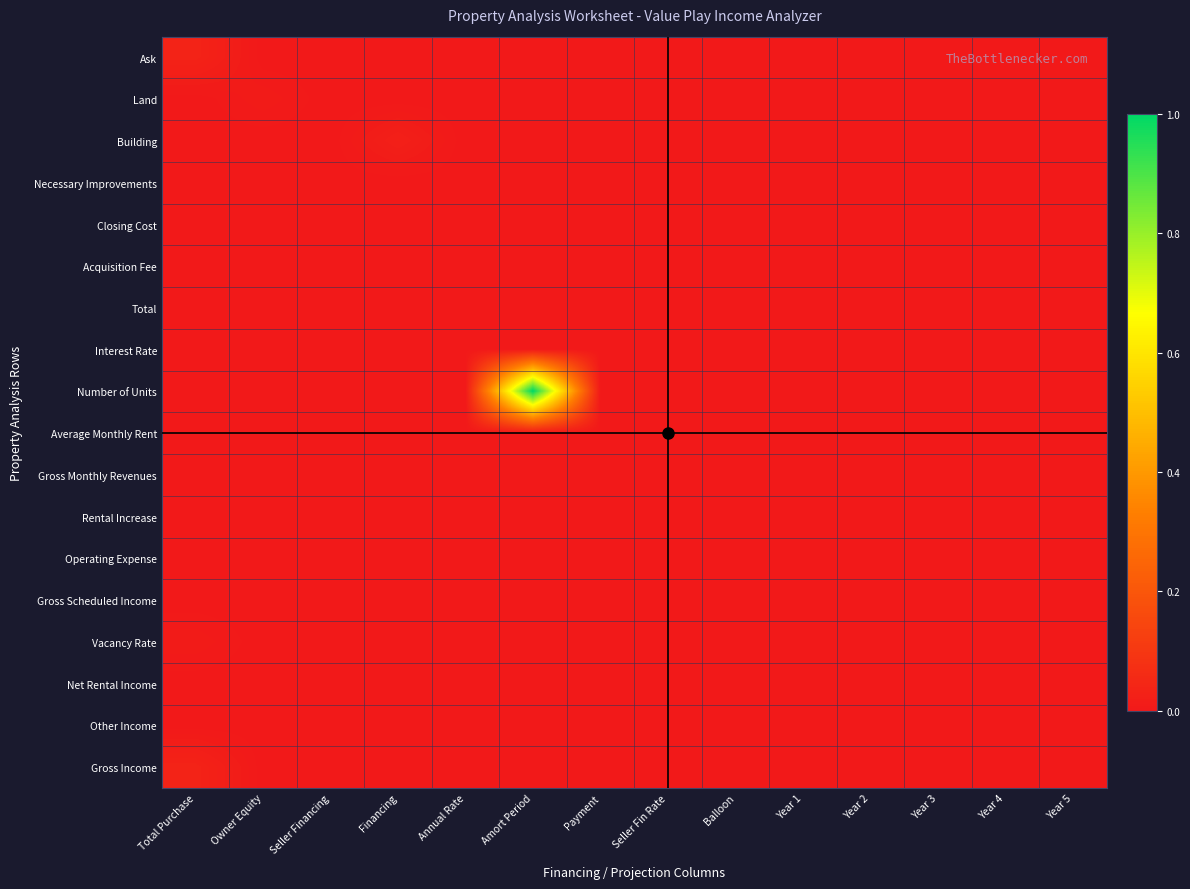

At how many categories does at least one series exceed 0?

14